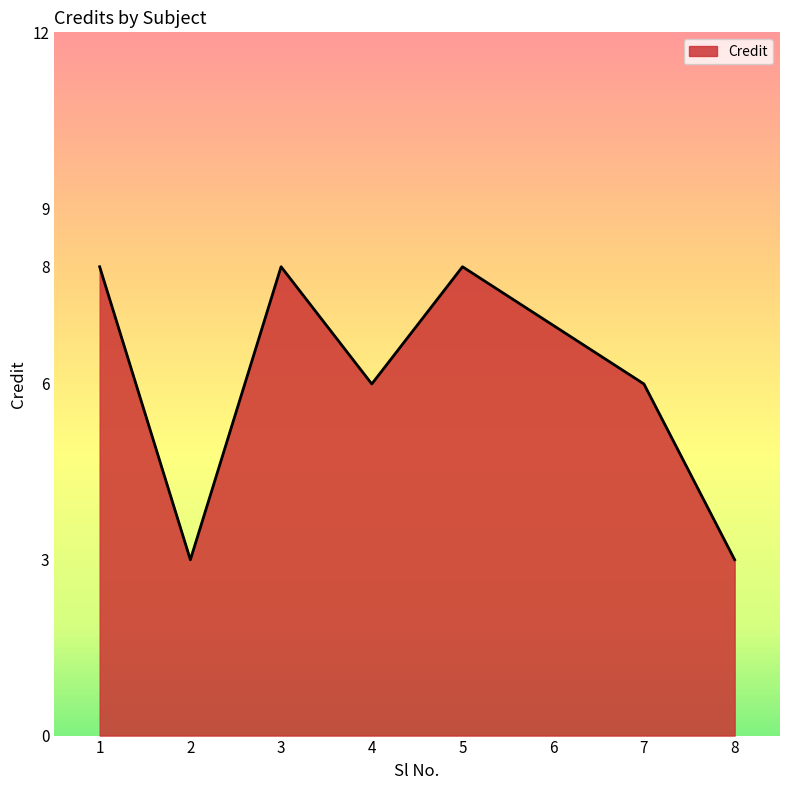

How many lines are shown in the chart?

1